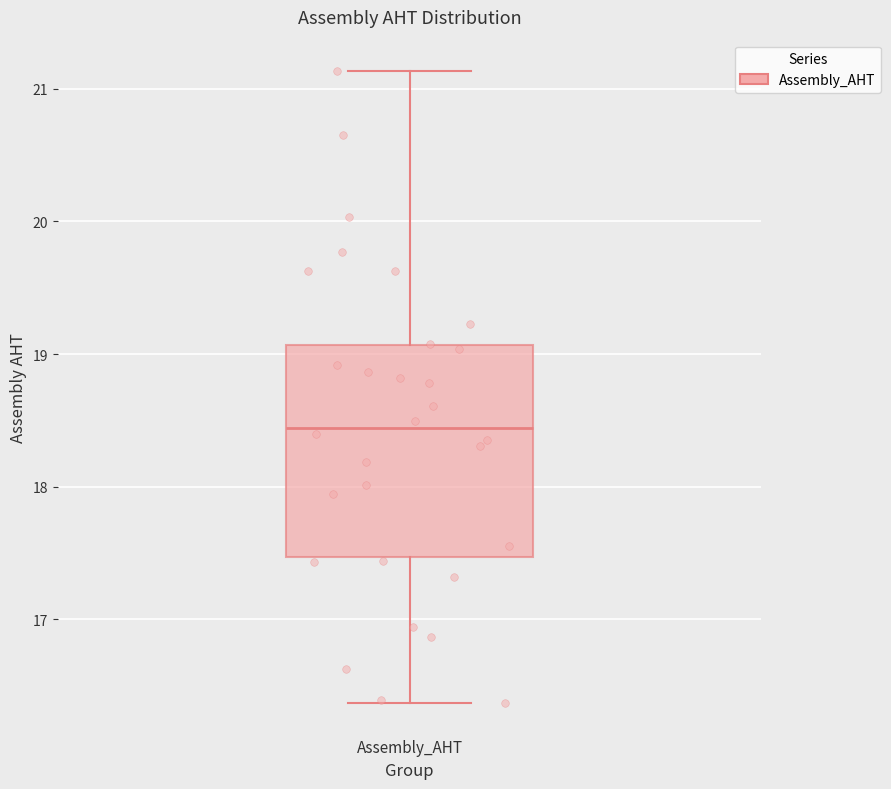

Where does the median line of the box for Assembly_AHT sit on the y-axis? The values are not printed on the chart, so give them approximately, as read against the axis.

18.4